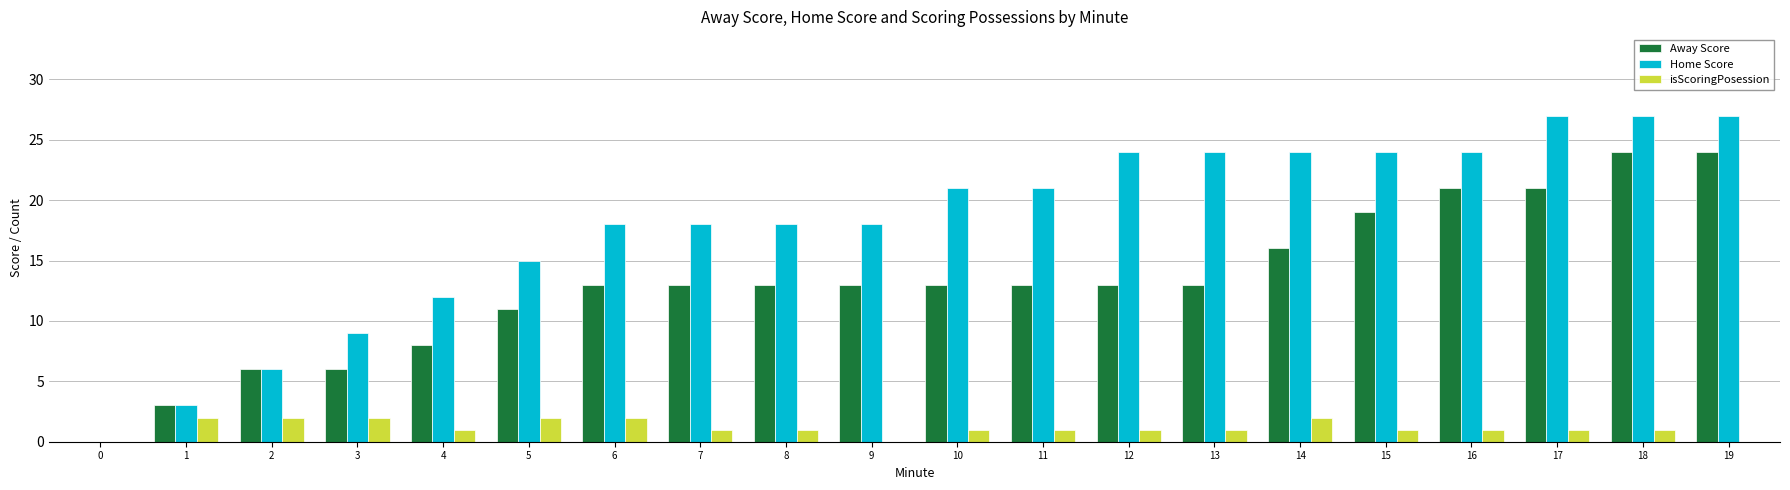

What is the total value across all series at 14?

42